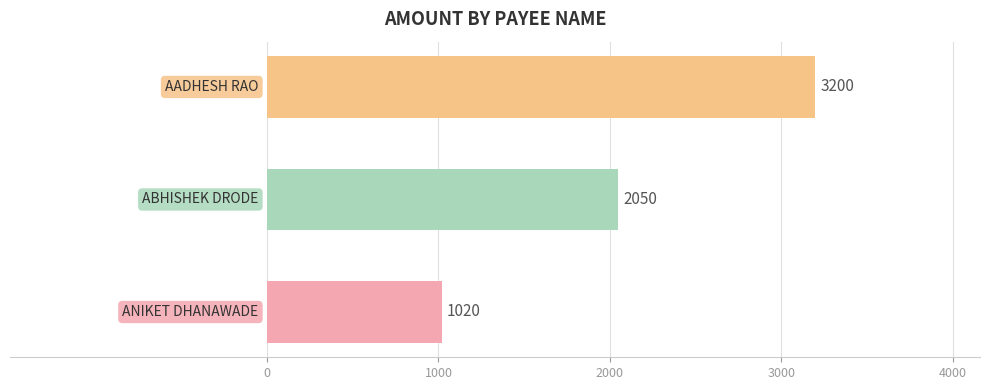

What is the minimum value shown in the chart?

1020